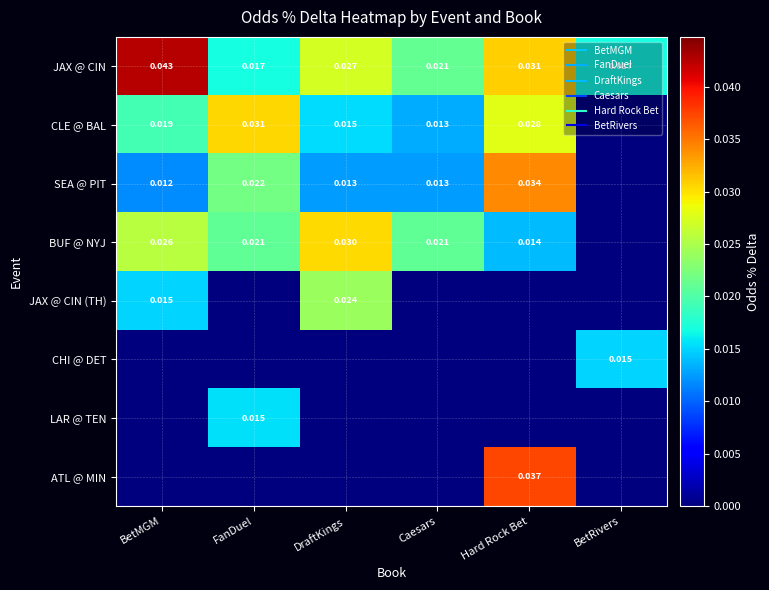

Rank the series by their maximum value, from lowest to highest.

CHI @ DET, LAR @ TEN, JAX @ CIN (TH), BUF @ NYJ, CLE @ BAL, SEA @ PIT, ATL @ MIN, JAX @ CIN